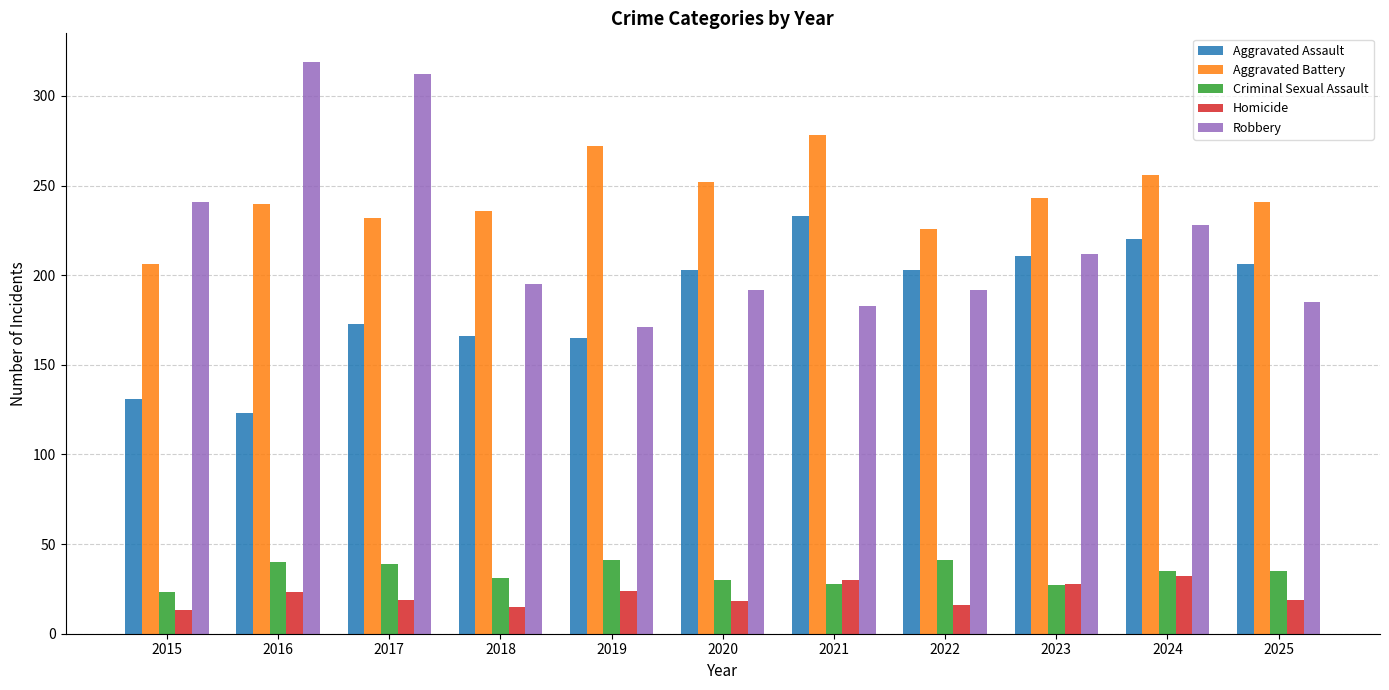

Rank the series at 2025 from highest to lowest value.

Aggravated Battery, Aggravated Assault, Robbery, Criminal Sexual Assault, Homicide